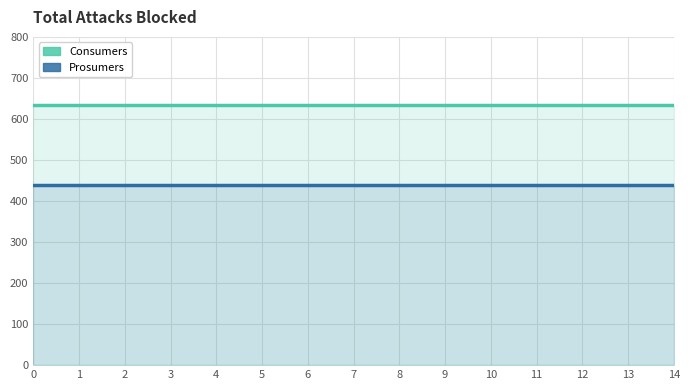

At how many categories does at least one series exceed 561?

15